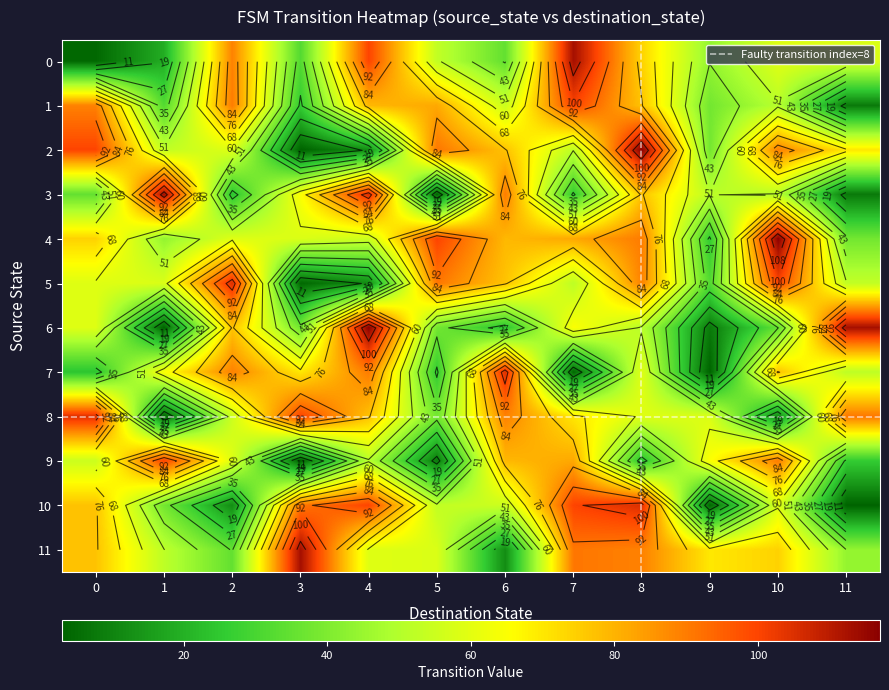

Which category has the highest value in the 2 series?

8